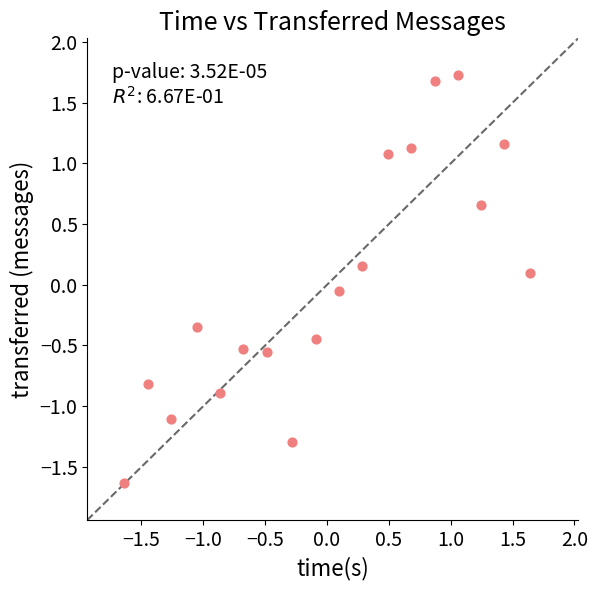

What is the range of X values (max minus min)?

3.3